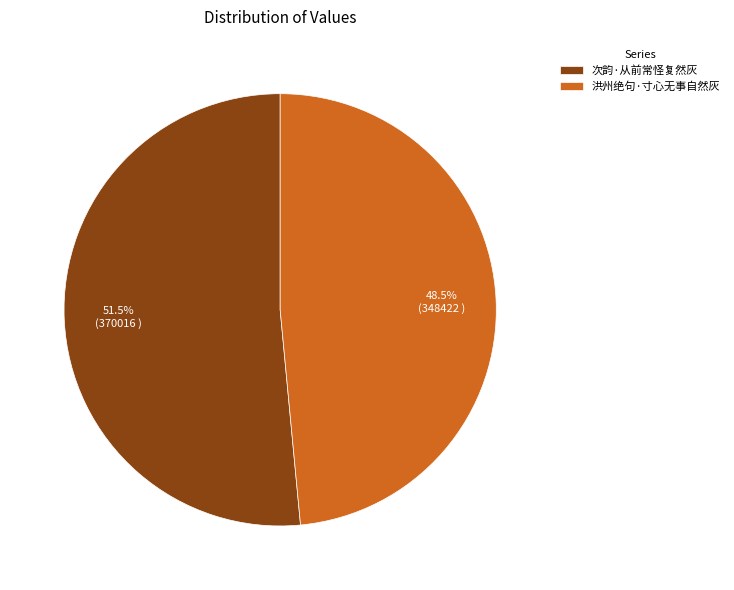

What is the majority slice?

次韵·从前常怪复然灰